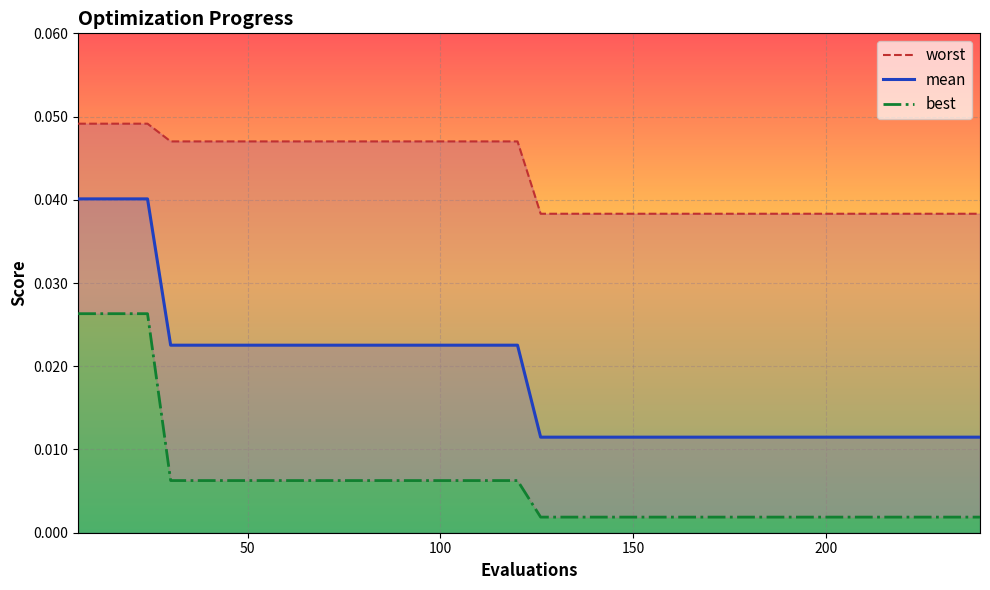

True or false: mean has a value of 0.0 at 27.

False